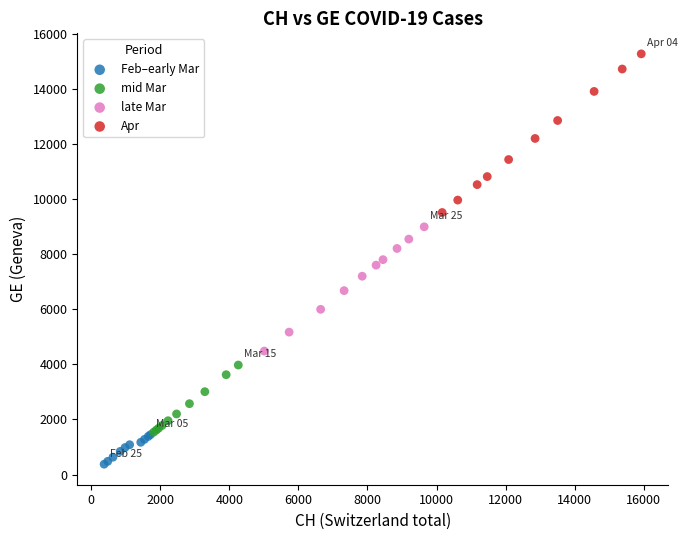

Which series reaches the minimum Y coordinate?

Feb–early Mar